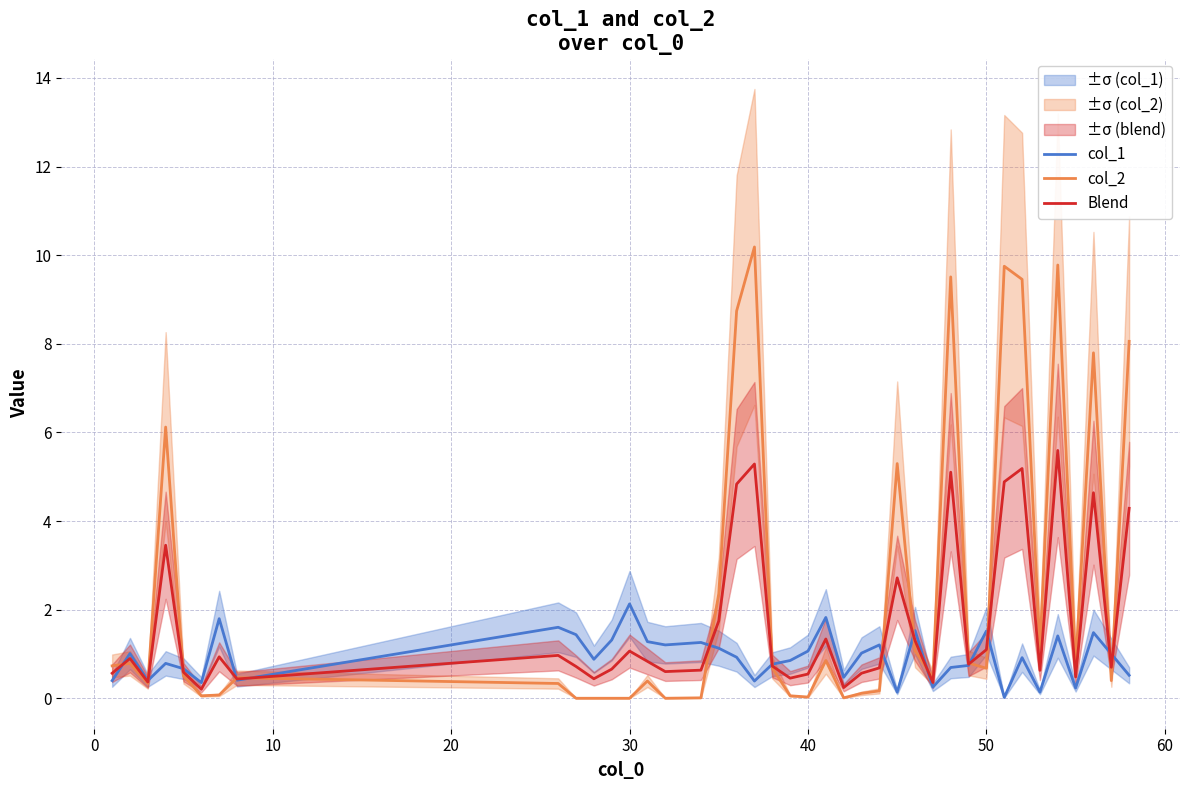

What is the maximum value for Blend?

5.6